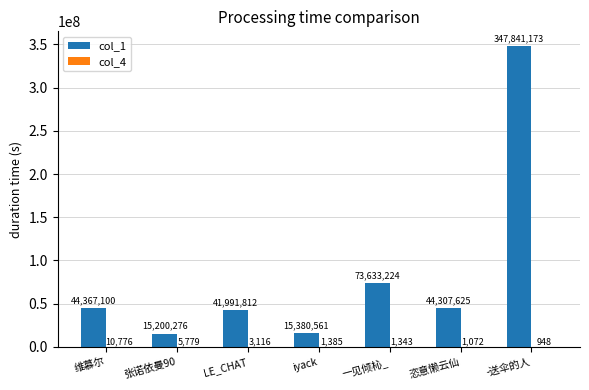

Which series has the largest range (max minus min)?

col_1